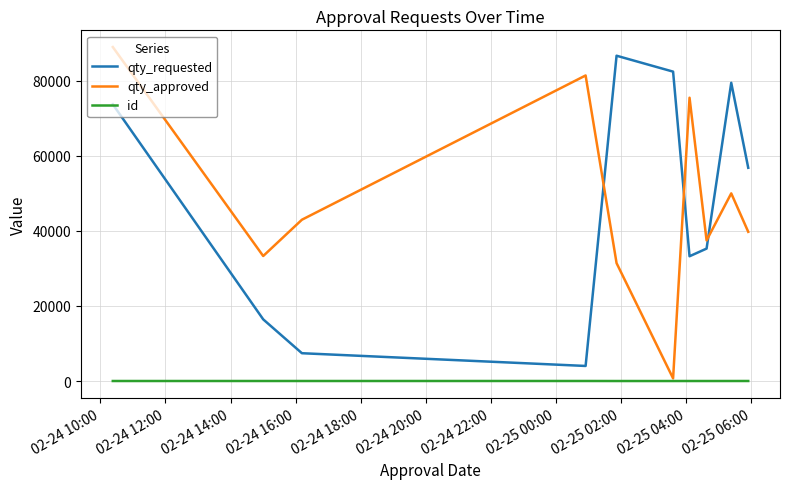

True or false: id and qty_requested cross at least once.

False